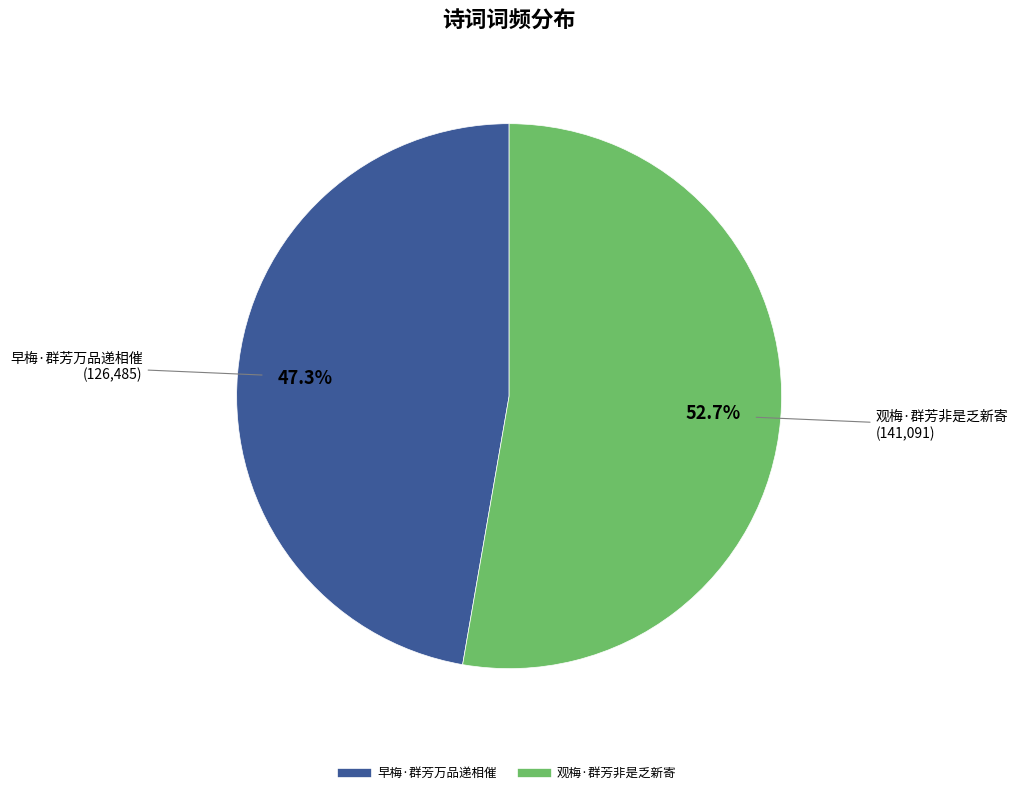

What percentage is NOT represented by 早梅·群芳万品递相催?

52.7%